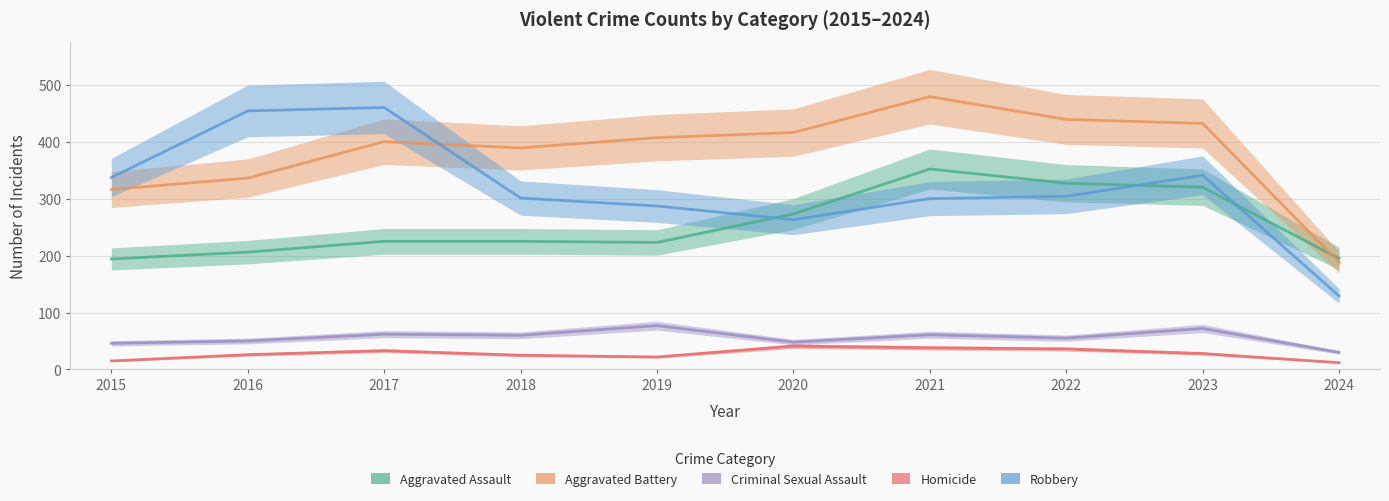

What is the sum of all Homicide values?

276